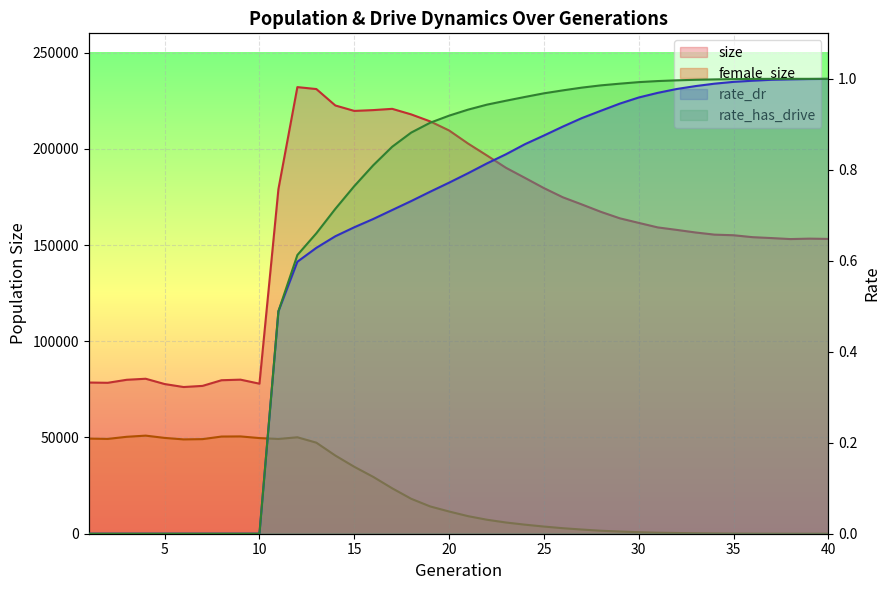

Which series has the widest spread of values?

size